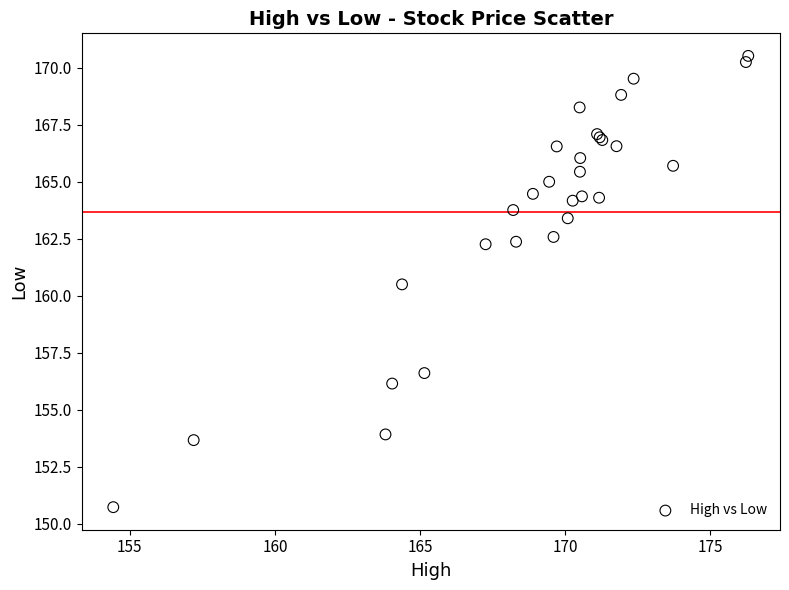

What Y value in the scatter plot is closest to 160?

160.5